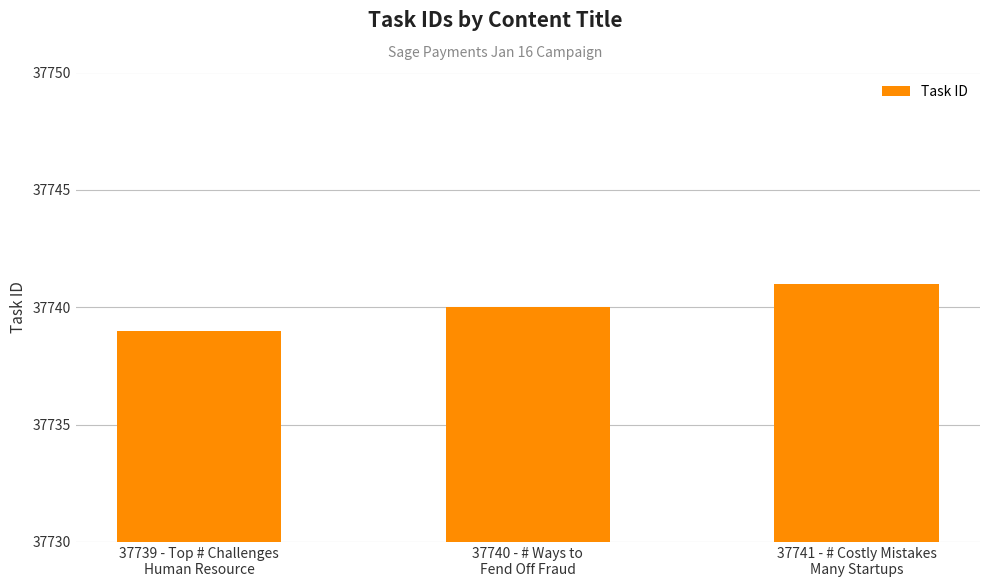

At which category does the chart reach its peak across all series?

37741 - # Costly Mistakes
Many Startups